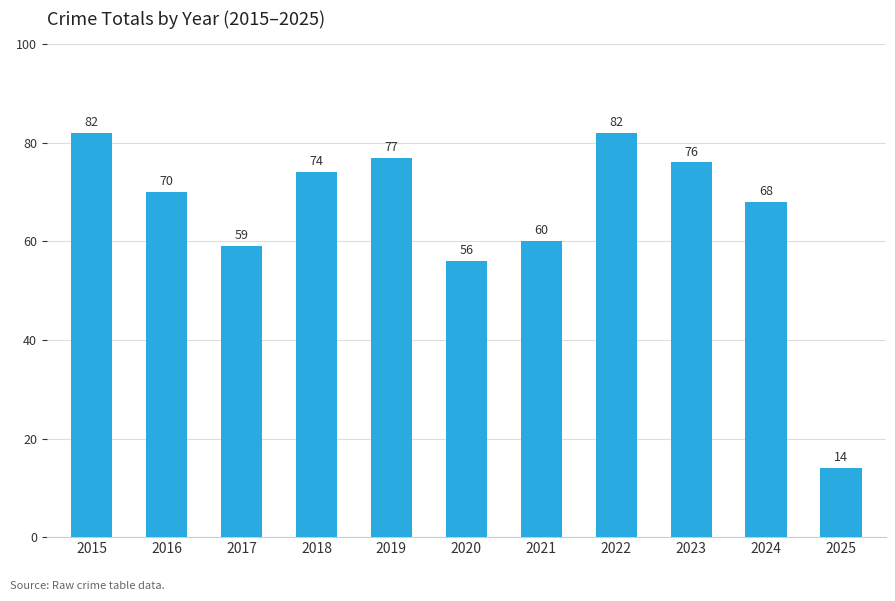

At which label is the value closest to 48?

2020